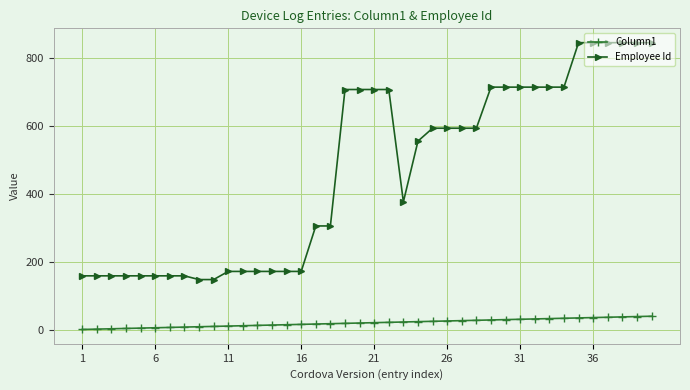

List the series in order of their peak value, lowest first.

Column1, Employee Id